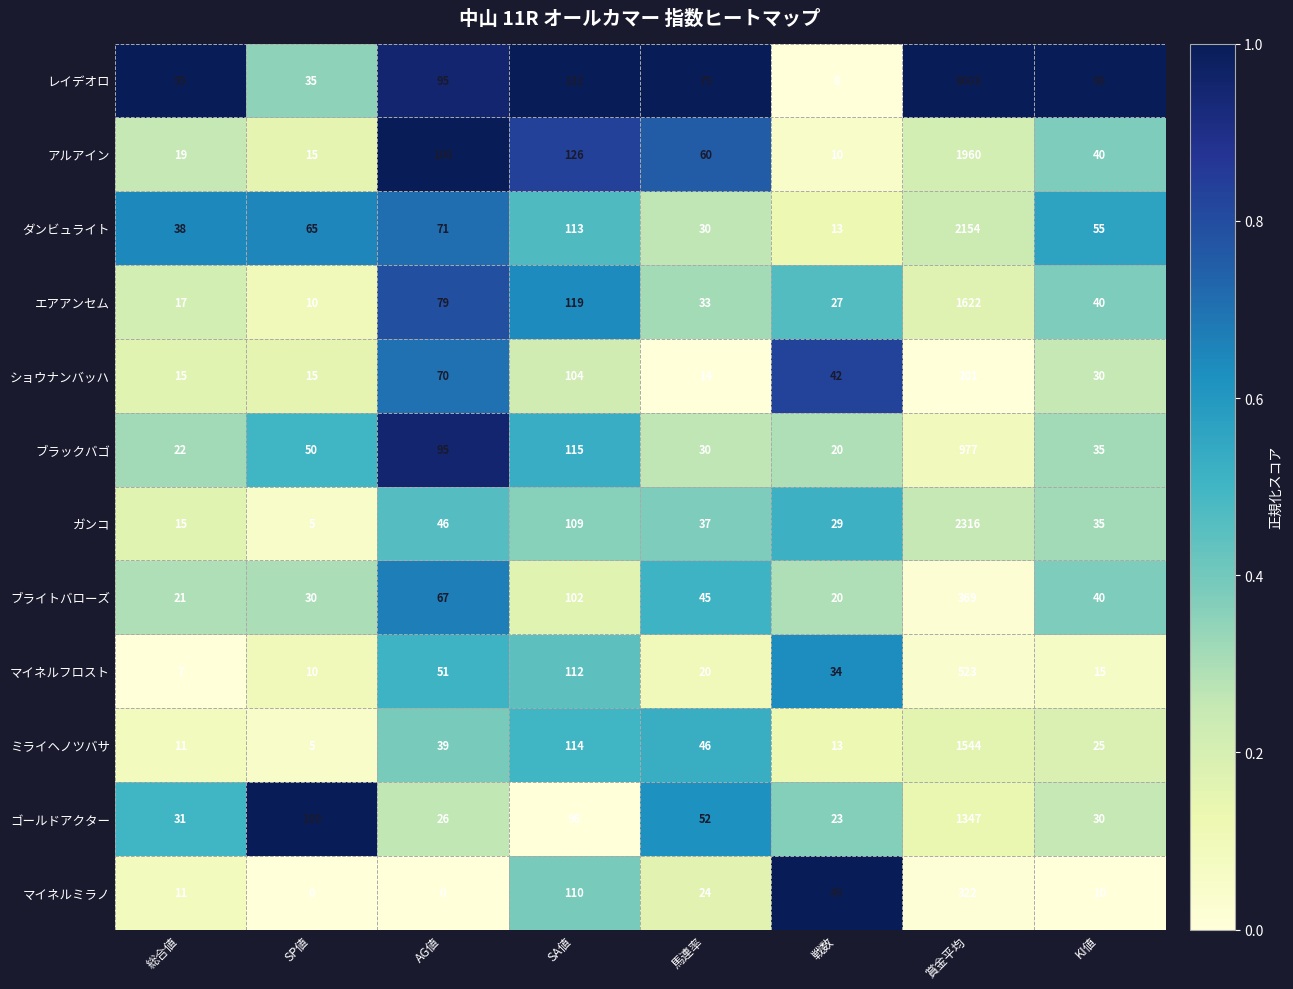

Rank the series by their maximum value, from highest to lowest.

レイデオロ, ガンコ, ダンビュライト, アルアイン, エアアンセム, ミライヘノツバサ, ゴールドアクター, ブラックバゴ, マイネルフロスト, ブライトバローズ, マイネルミラノ, ショウナンバッハ